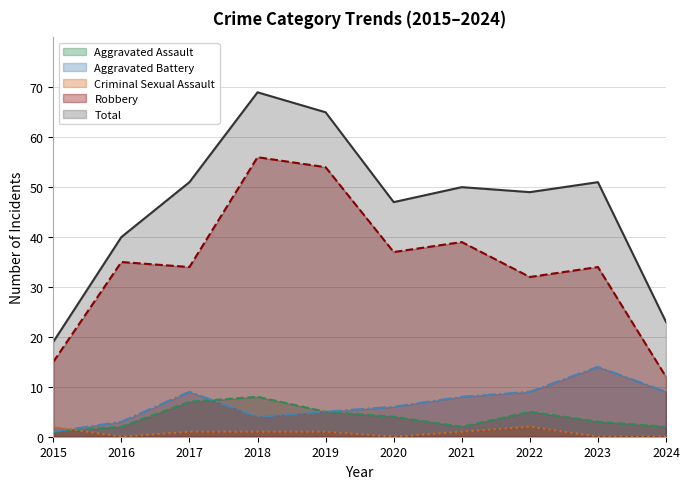

Which category has the highest value in the Aggravated Battery series?

2023